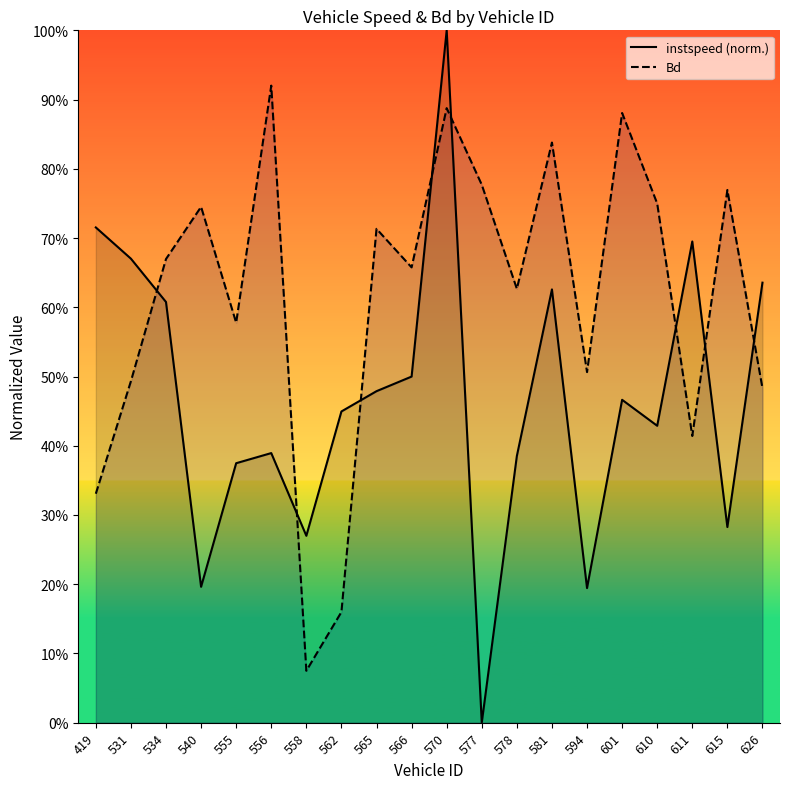

At which category is the sum across all series the highest?

570